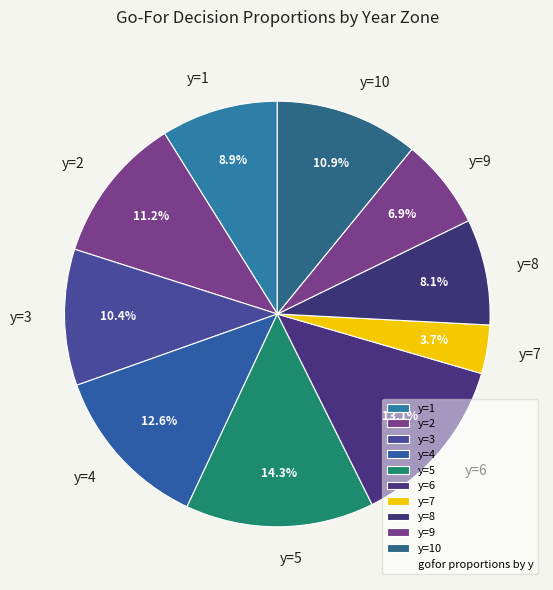

Count the number of slices in the pie.

10